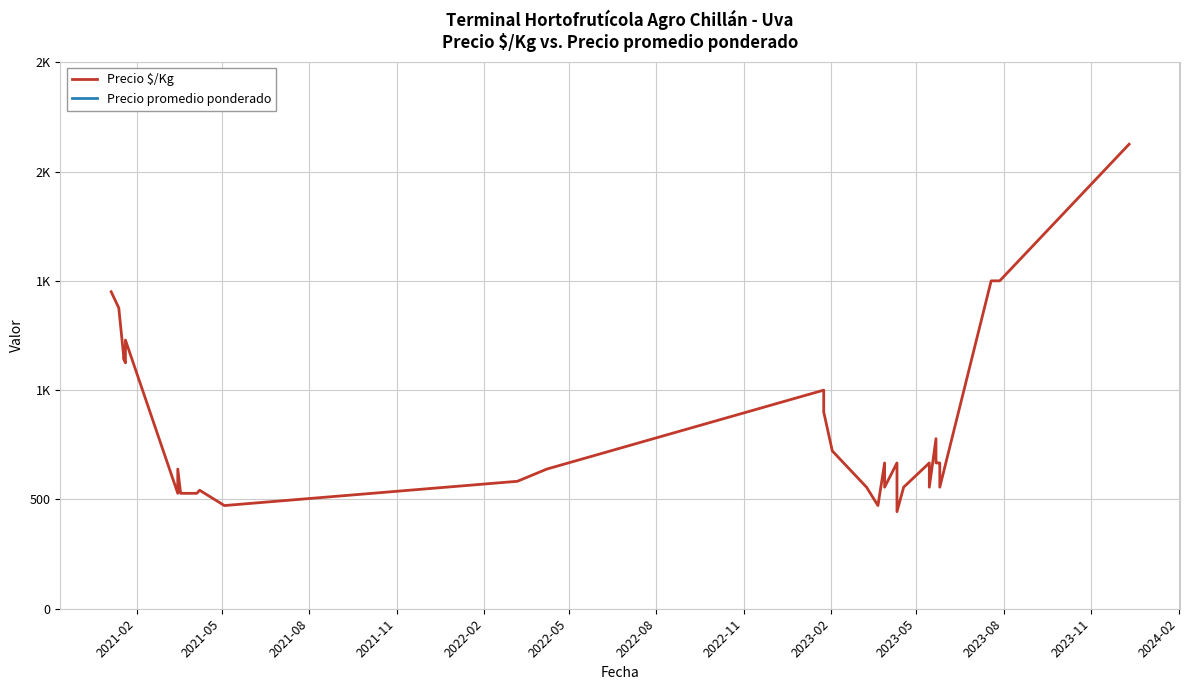

What is the label of the 39th point from the right?

2021-05